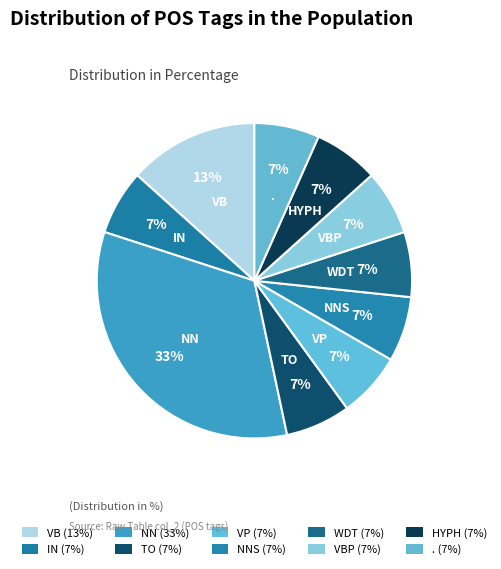

The WDT slice represents 7% of the pie. True or false?

True